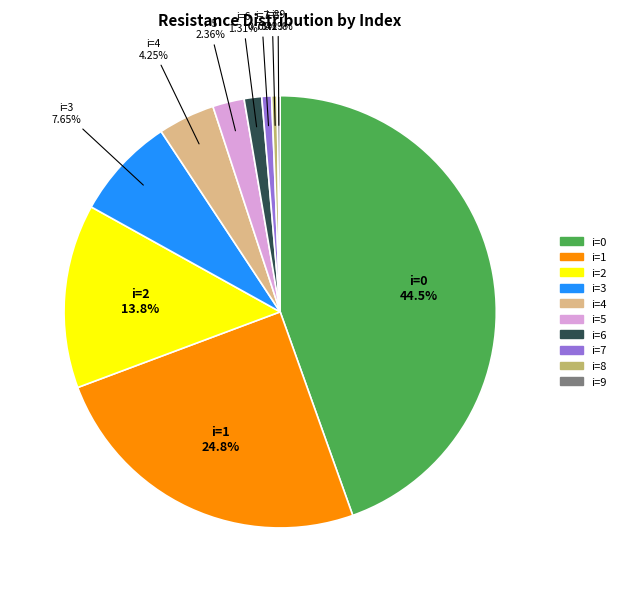

To the nearest percent, what percentage of the pie is i=1?

25%